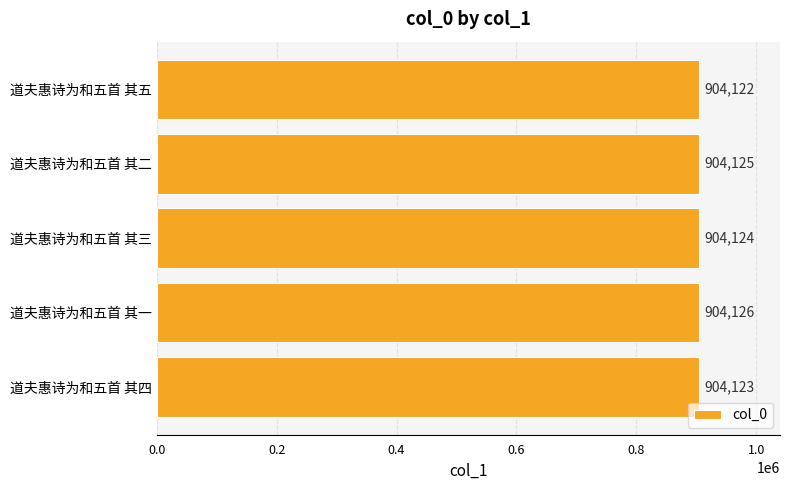

Reading bottom to top, what are all the values shown in this chart?

道夫惠诗为和五首 其四=904123	道夫惠诗为和五首 其一=904126	道夫惠诗为和五首 其三=904124	道夫惠诗为和五首 其二=904125	道夫惠诗为和五首 其五=904122